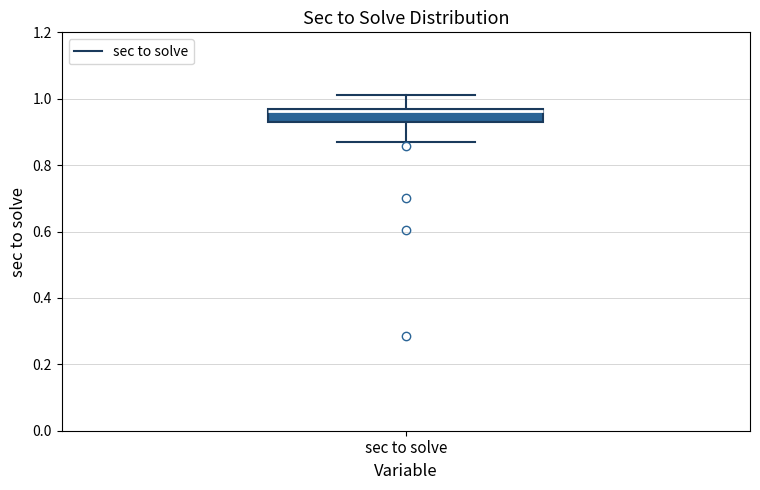

Read this box plot against the y-axis: the position of the median line, the range covered by the box, and the ends of both whiskers. The values are not printed on the chart, so give them approximately, as read against the axis.

median 0.96, box 0.94 to 0.98, whiskers 0.88 to 1.02